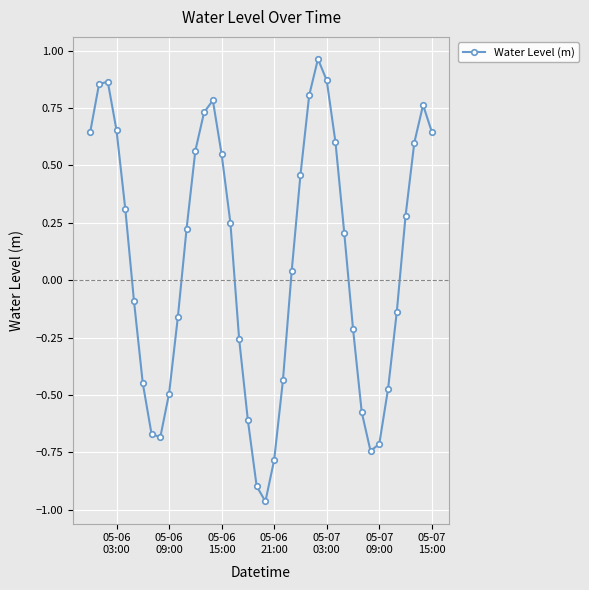

True or false: there are more than 1 points higher than both neighbors.

True